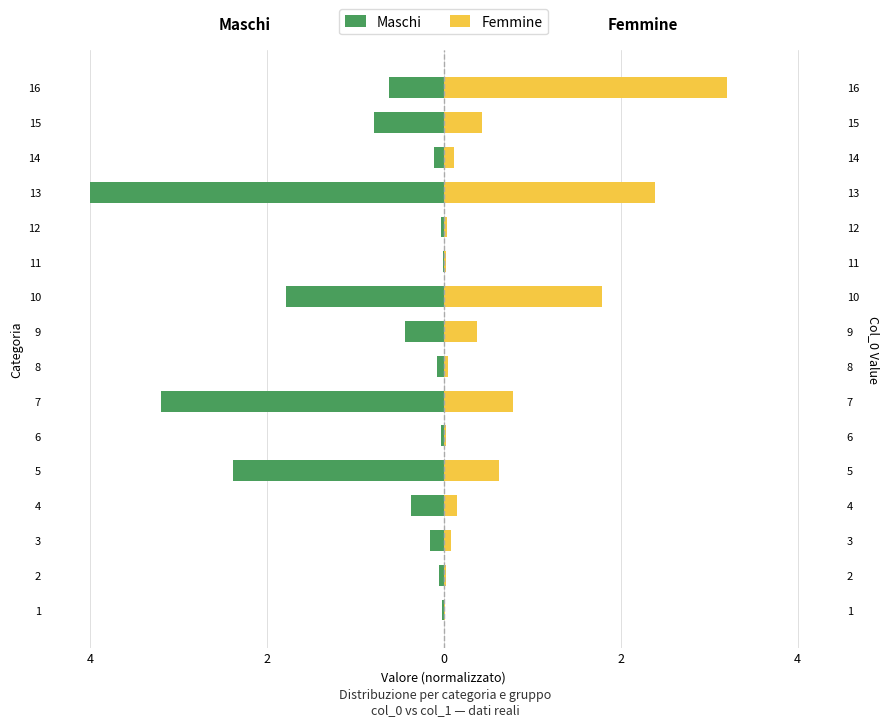

Reading left to right, extract all data points from this chart.

Maschi: -0.0	-0.1	-0.2	-0.4	-2.4	-0.0	-3.2	-0.1	-0.4	-1.8	-0.0	-0.0	-4.0	-0.1	-0.8	-0.6
Femmine: 0.0	0.0	0.1	0.2	0.6	0.0	0.8	0.1	0.4	1.8	0.0	0.0	2.4	0.1	0.4	3.2